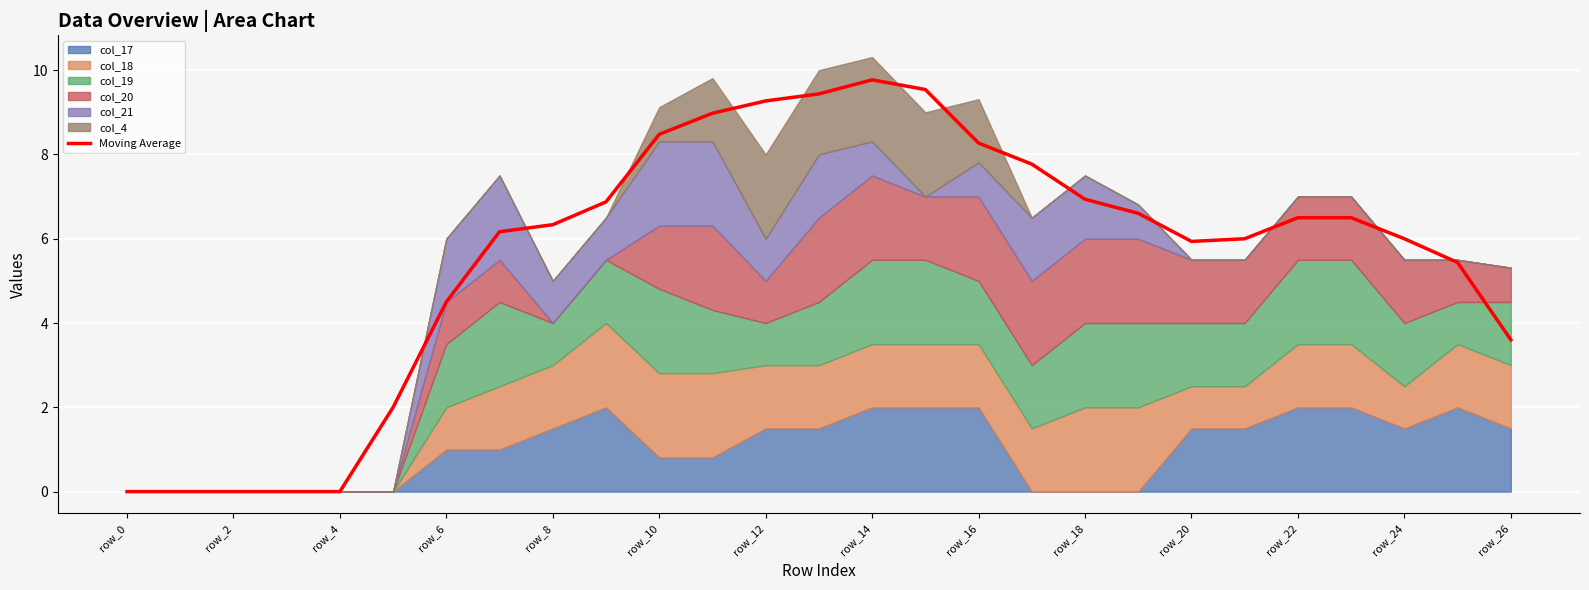

The value of Moving Average at row_14 is 9.8. True or false?

True